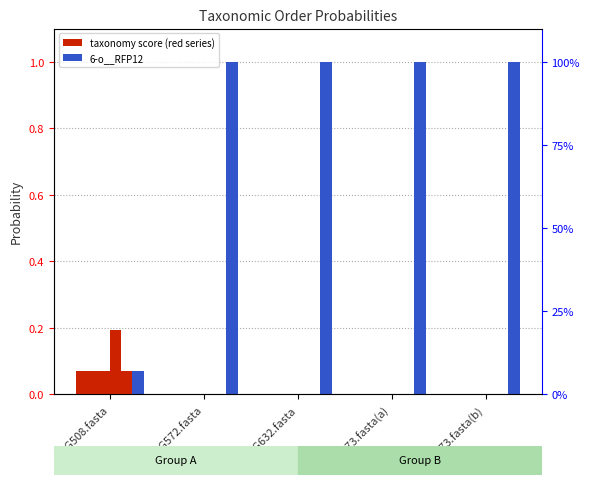

The value of 5-o__LD1-PB3 at RUG632.fasta is 0.0. True or false?

True